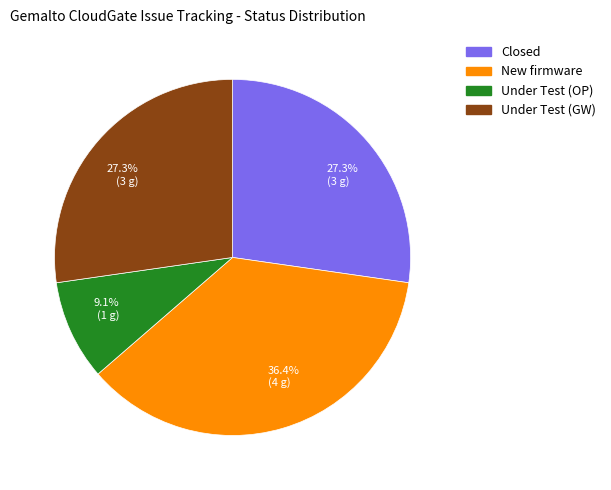

Is there any slice that represents more than half of the pie?

No